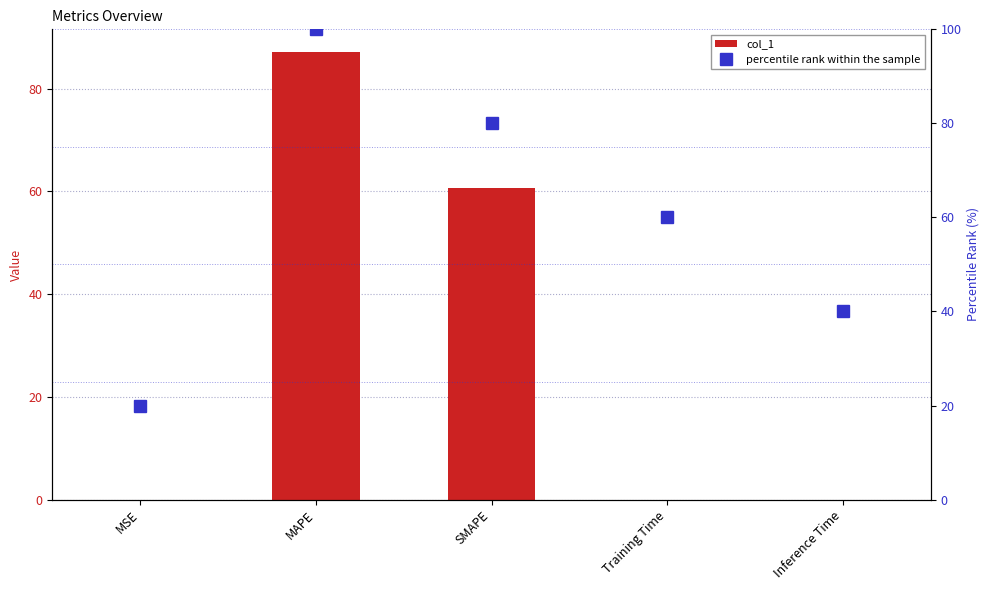

Reading left to right, list all the values displayed in this chart.

col_1: 0.0	87.2	60.7	0.0	0.0
percentile rank within the sample: 20.0	100.0	80.0	60.0	40.0